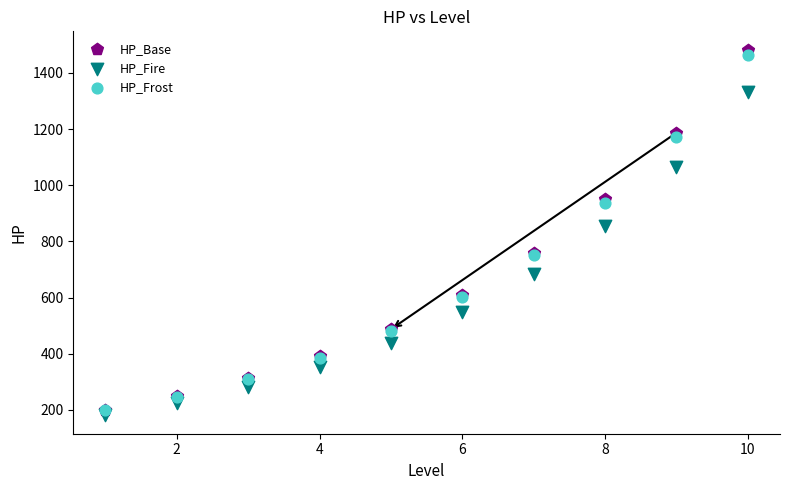

What are all the series names shown in the legend?

HP_Base, HP_Fire, HP_Frost